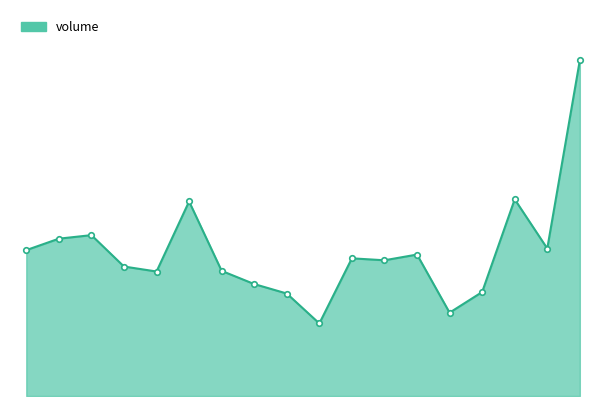

Does the chart display data point markers on the line(s)?

No